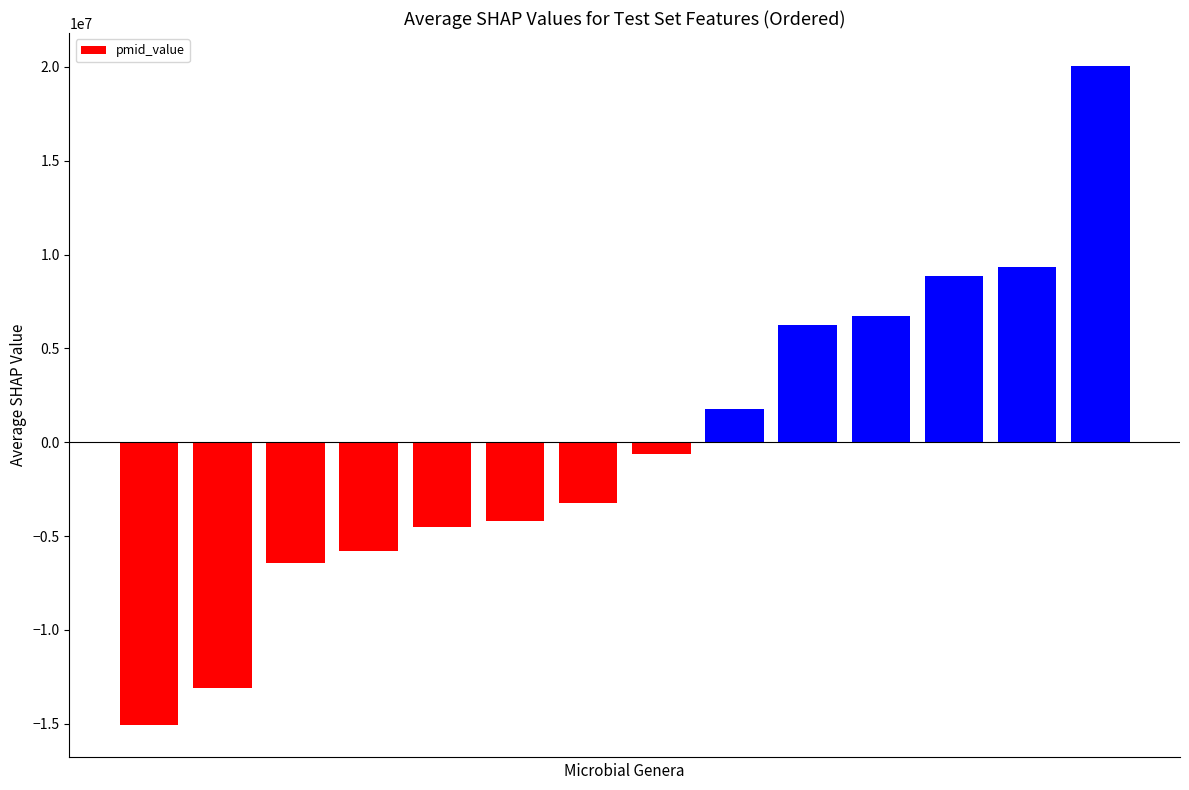

What is the minimum value shown in the chart?

-15047046.4